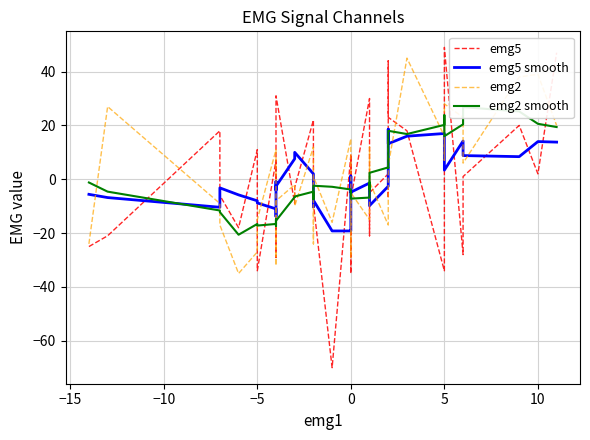

What is the sum of all emg5 smooth values?

-1.0